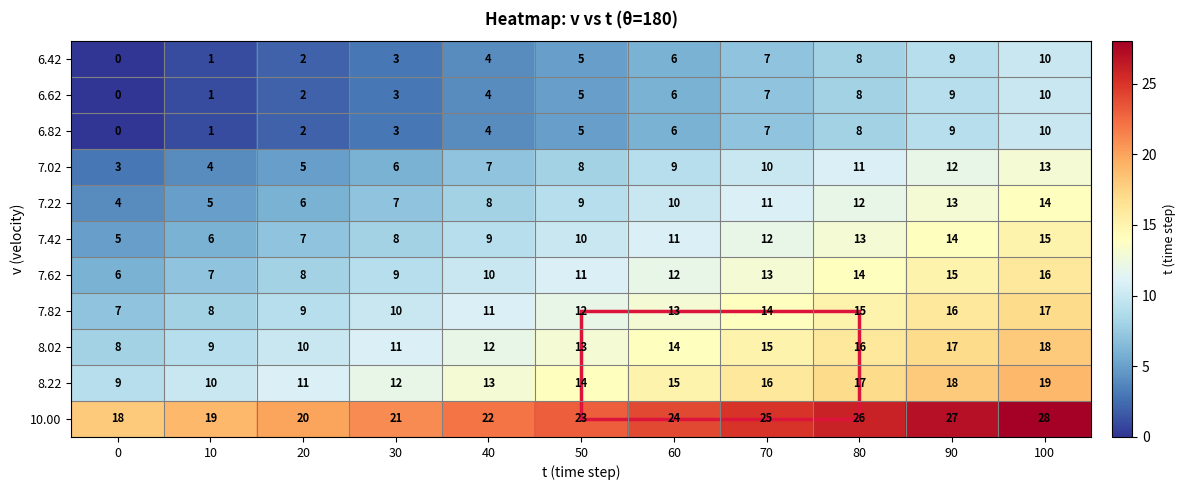

What is the total value across all series at 20?

82